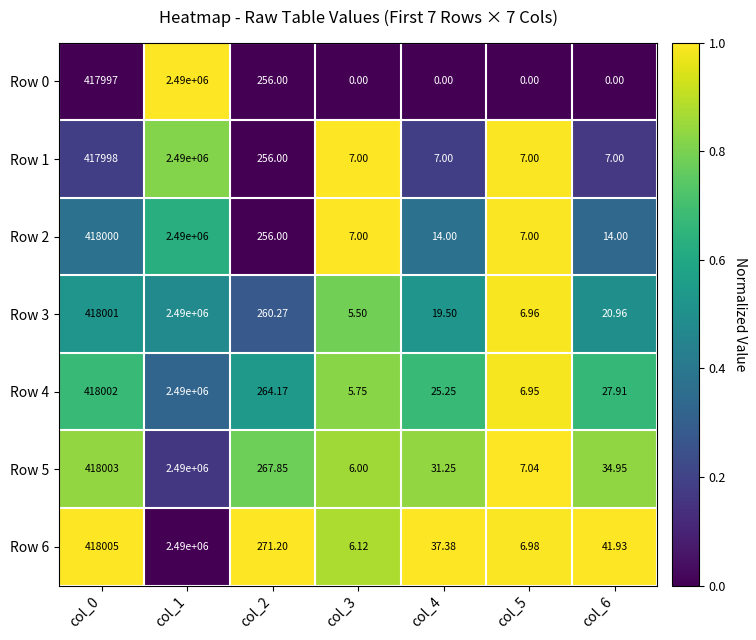

Is the value of Row 1 at col_6 greater than the value of Row 2 at col_0?

No